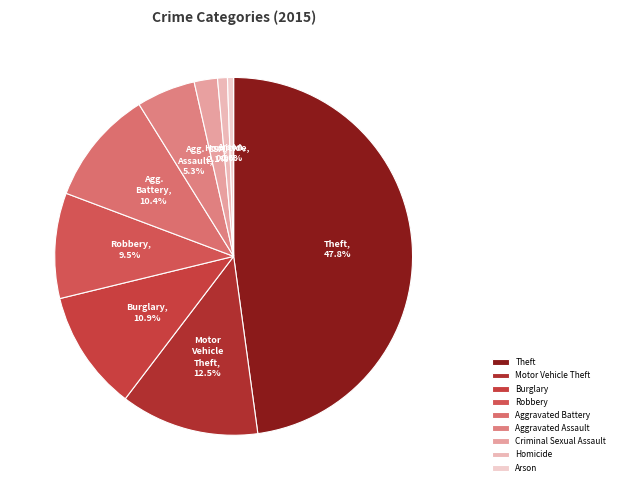

Count the number of slices in the pie.

9